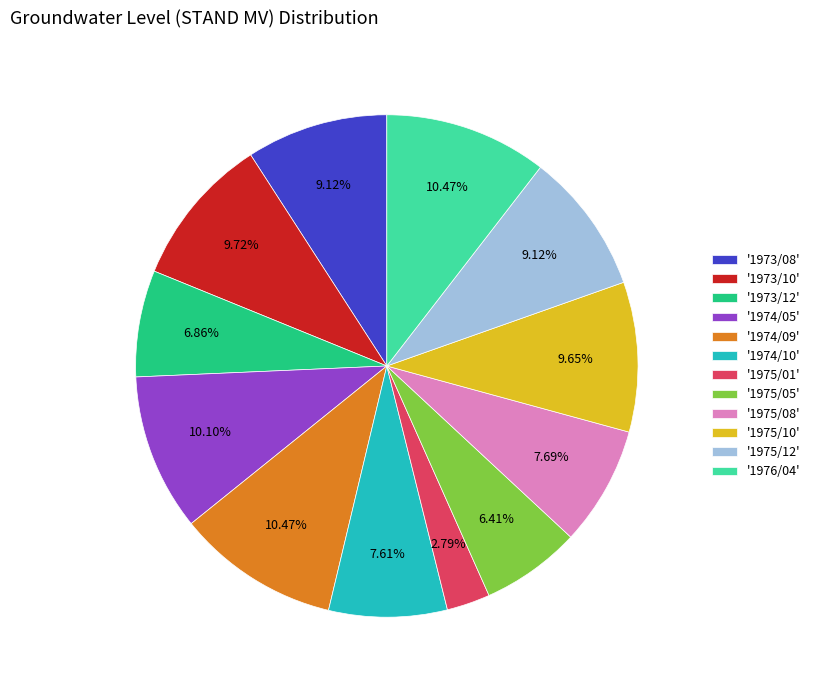

Is there a majority slice in this chart?

No